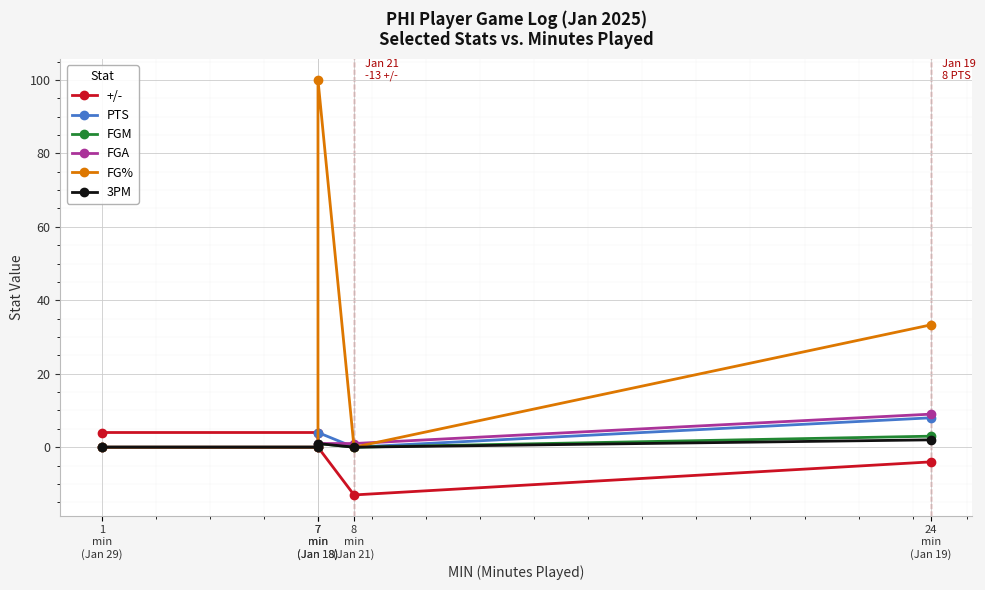

What is the sum of all 3PM values?

3.0